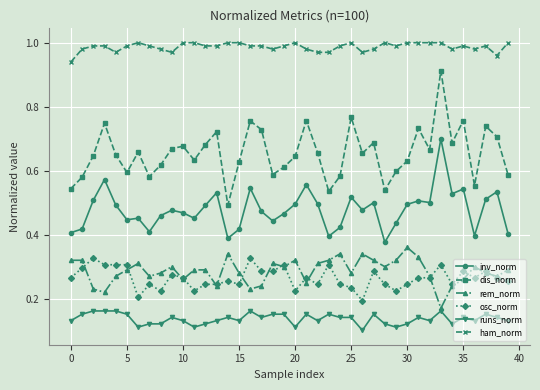

True or false: ham_norm and dis_norm intersect in this chart.

False